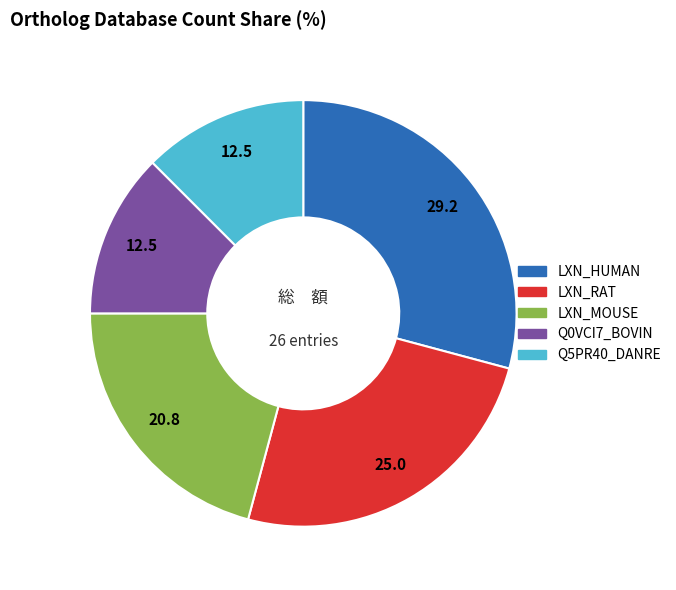

Is the sum of Q0VCI7_BOVIN and LXN_MOUSE greater than half?

No